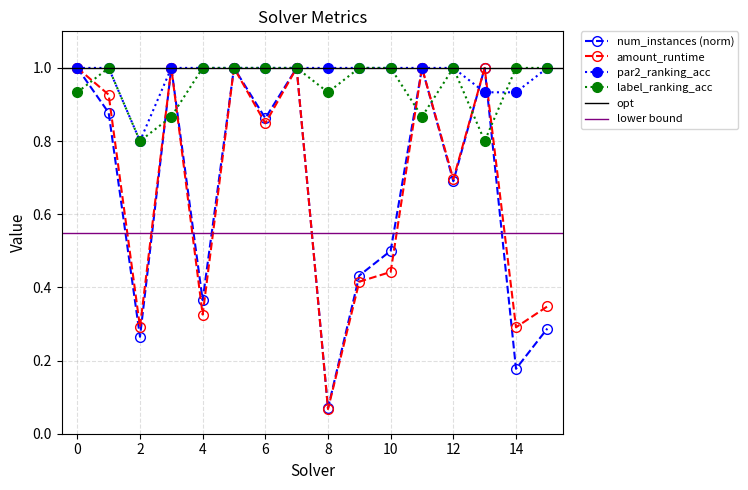

What is the difference between the maximum and second lowest values in the num_instances series?

0.8